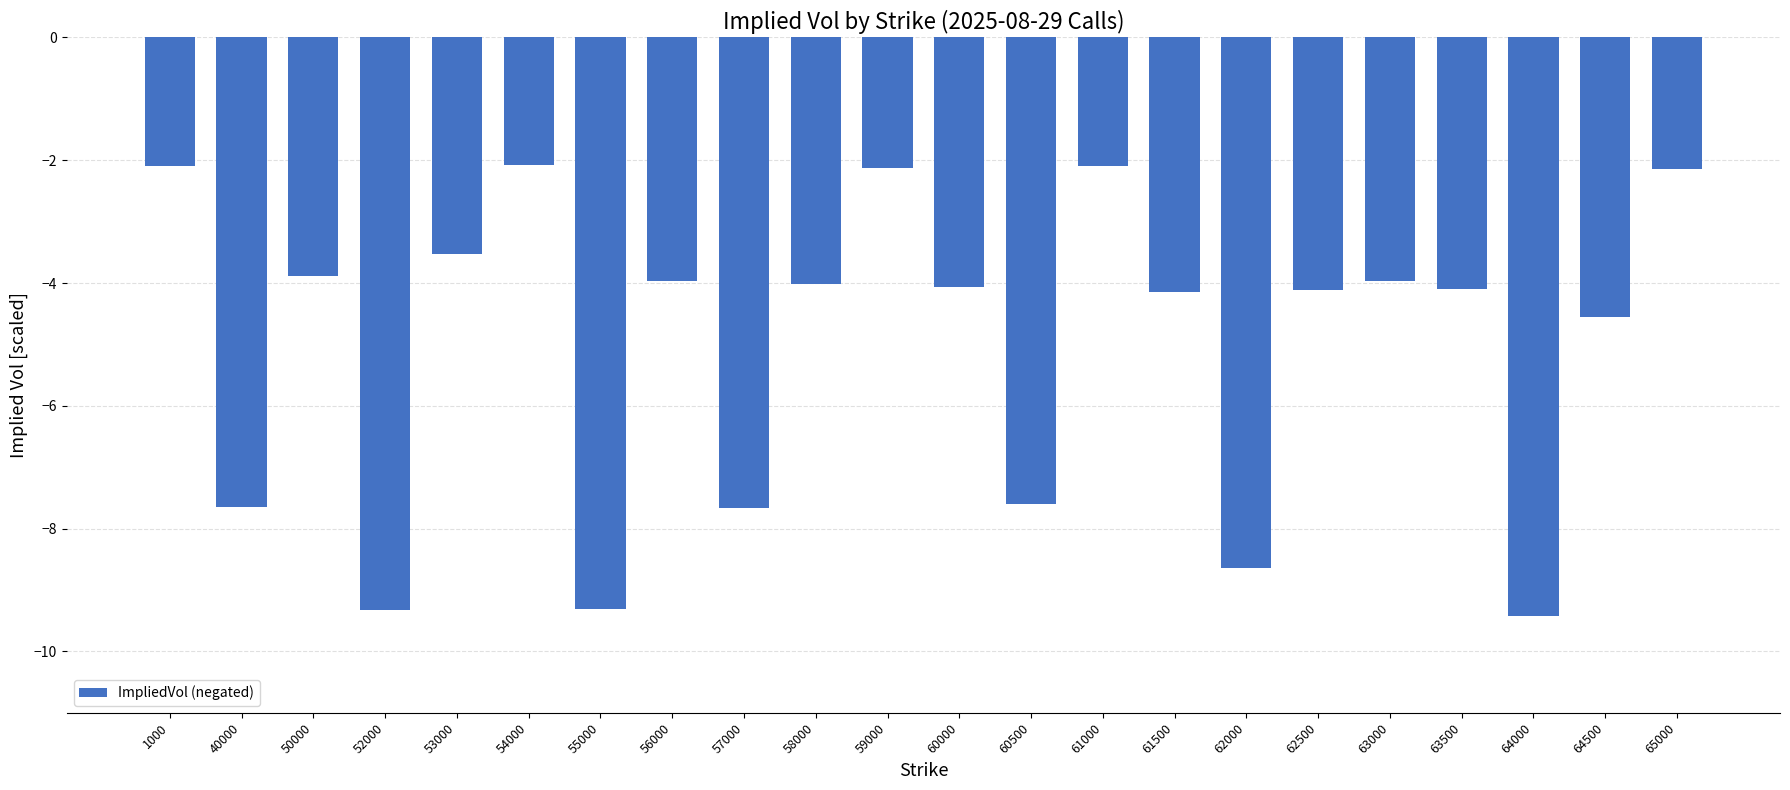

What is the difference between the values at 65000 and 52000?

7.2